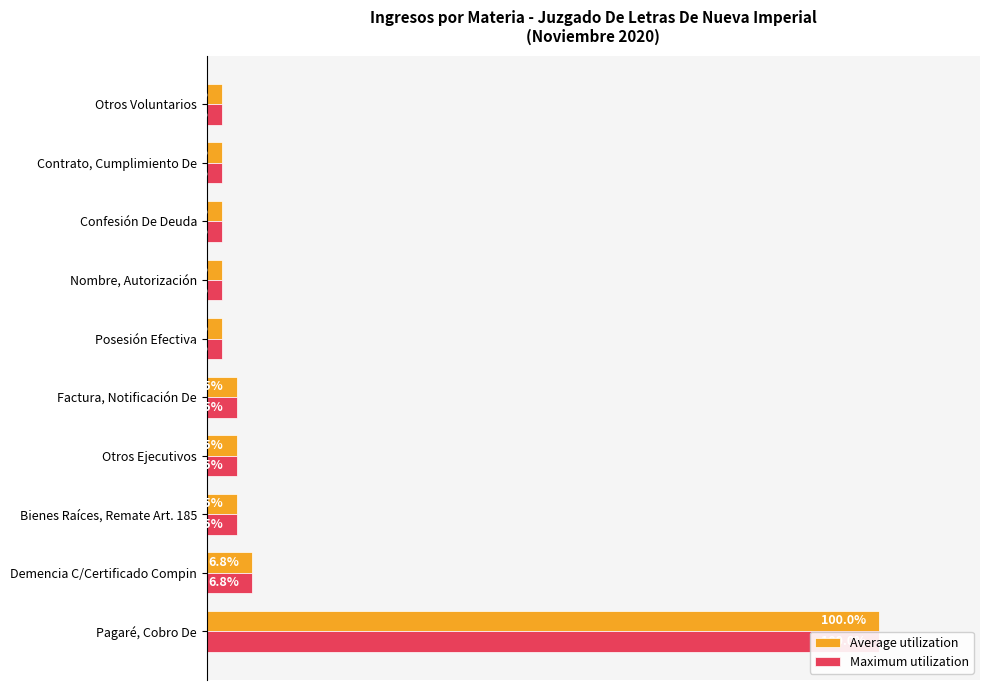

What are all the series names shown in the legend?

Average utilization, Maximum utilization